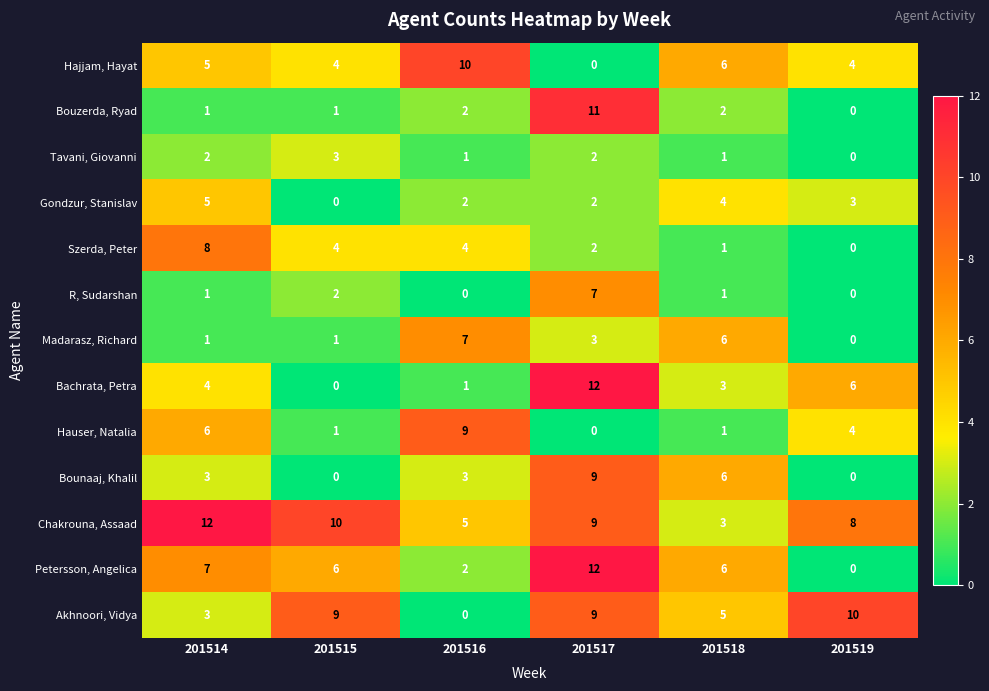

What is the greatest value displayed?

12